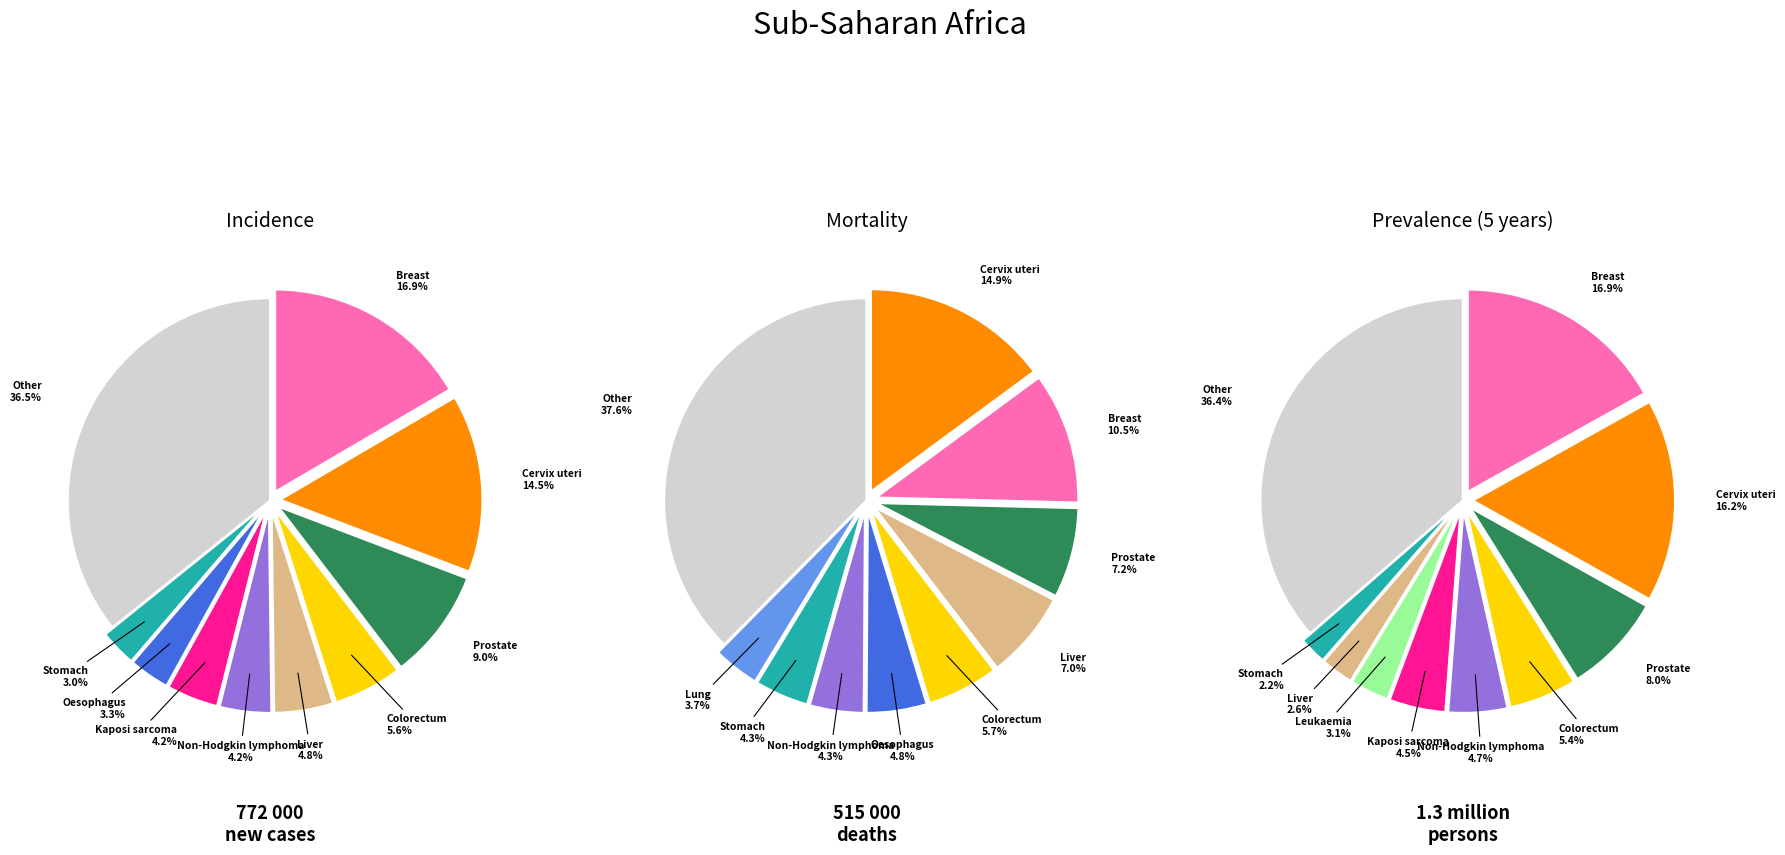

What is the smallest slice in the pie chart?

2